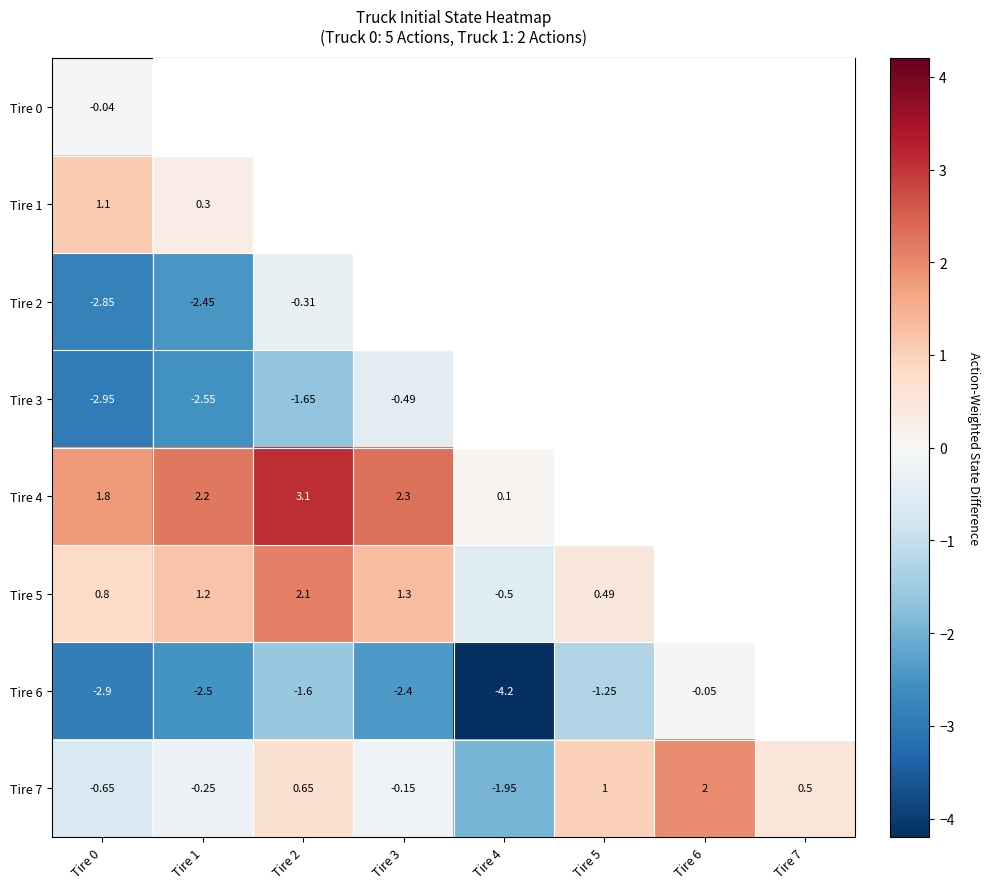

Is the value of Tire 7 at Tire 4 greater than the value of Tire 4 at Tire 4?

No